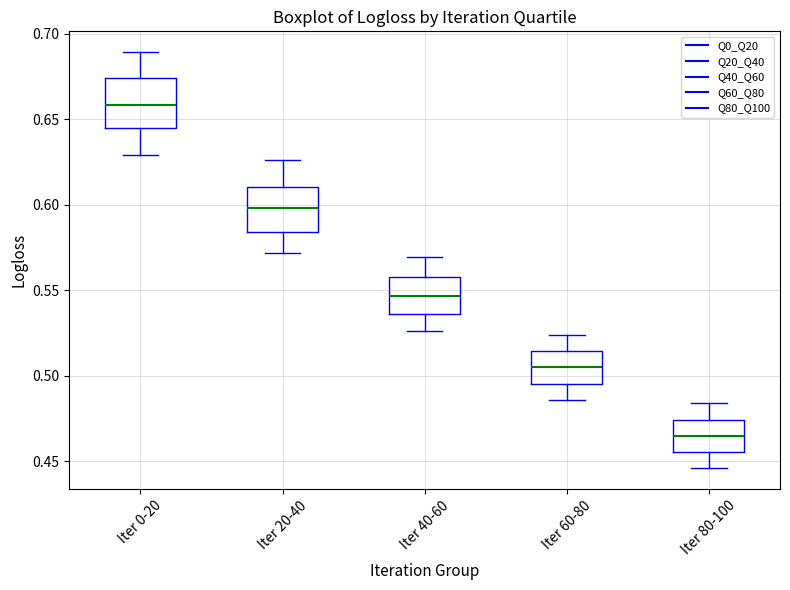

Reading left to right, read every box against the y-axis: the position of its median line, the range the box covers, and the ends of its whiskers. The values are not printed on the chart, so give them approximately, as read against the axis.

Iter 0-20: median 0.660, box 0.645 to 0.675, whiskers 0.630 to 0.690
Iter 20-40: median 0.600, box 0.585 to 0.610, whiskers 0.570 to 0.625
Iter 40-60: median 0.545, box 0.535 to 0.560, whiskers 0.525 to 0.570
Iter 60-80: median 0.505, box 0.495 to 0.515, whiskers 0.485 to 0.525
Iter 80-100: median 0.465, box 0.455 to 0.475, whiskers 0.445 to 0.485